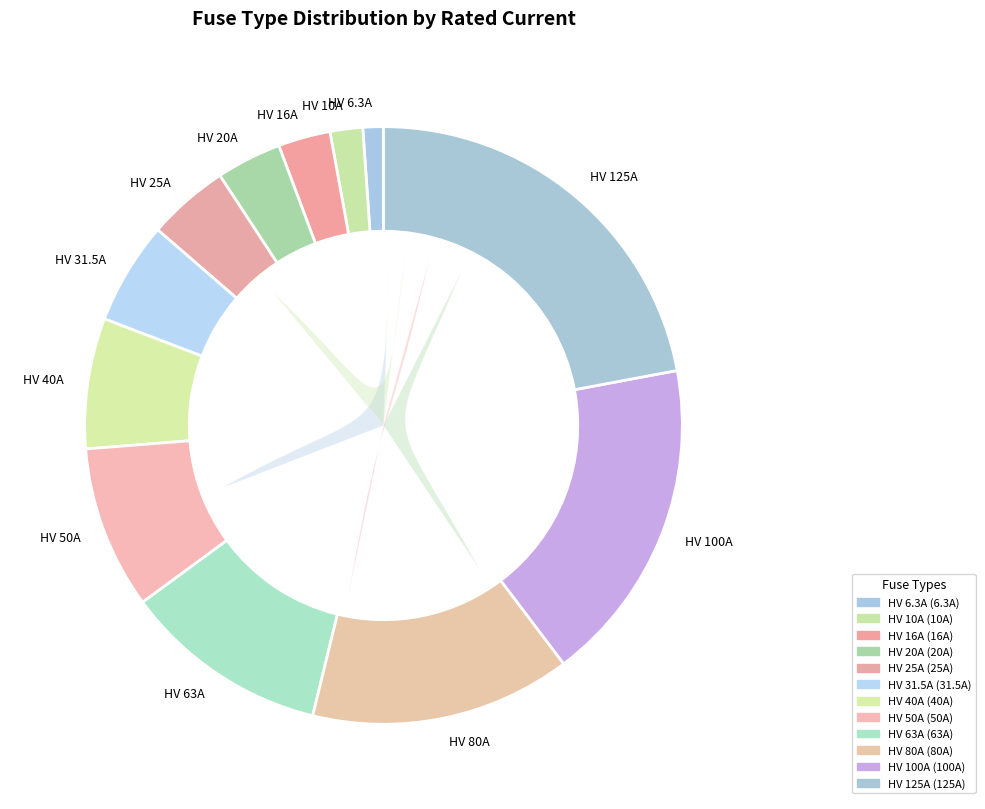

What is the total percentage of HV 31.5A and HV 25A?

10.0%